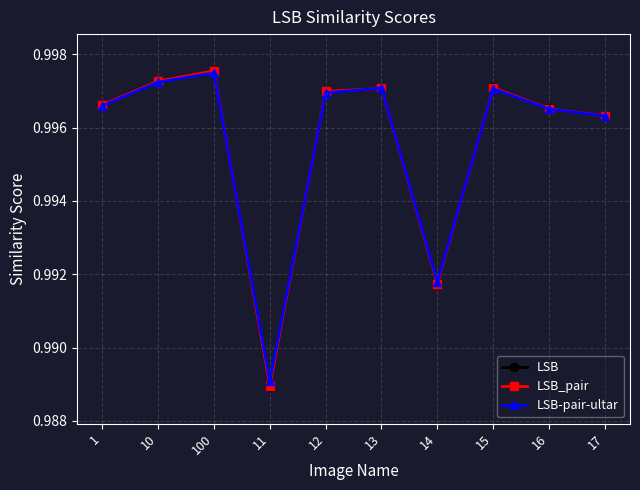

What are all the series names shown in the legend?

LSB, LSB_pair, LSB-pair-ultar